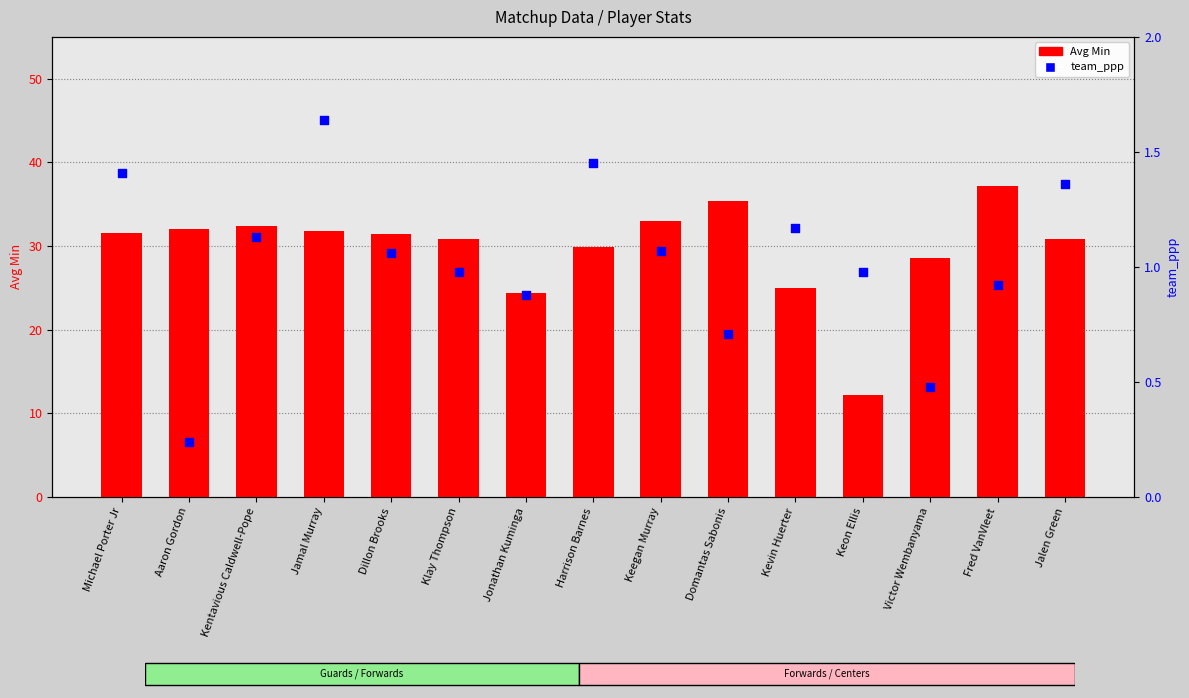

What are all the series names shown in the legend?

Avg Min, team_ppp